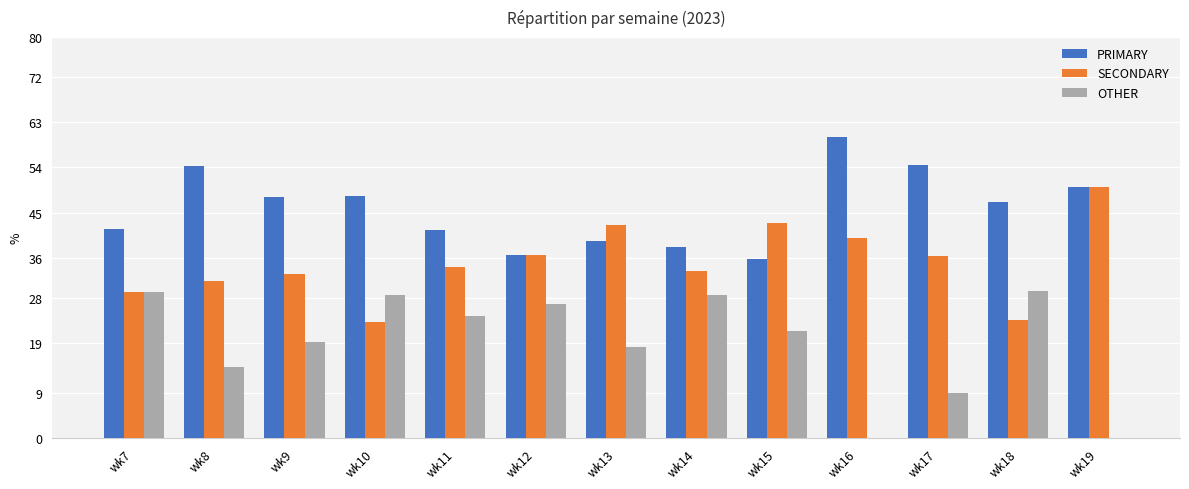

Count the number of data series in this chart.

3